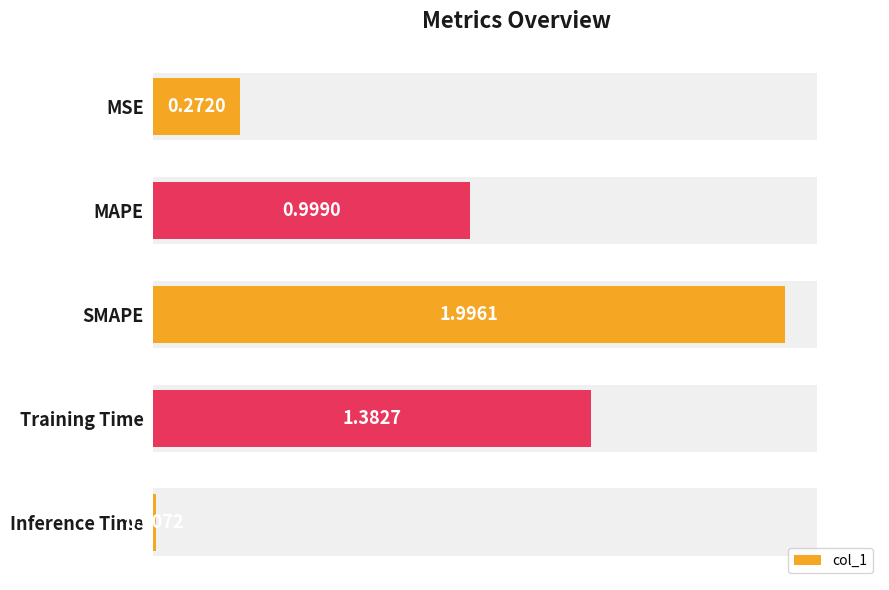

Does the chart contain any negative values?

No